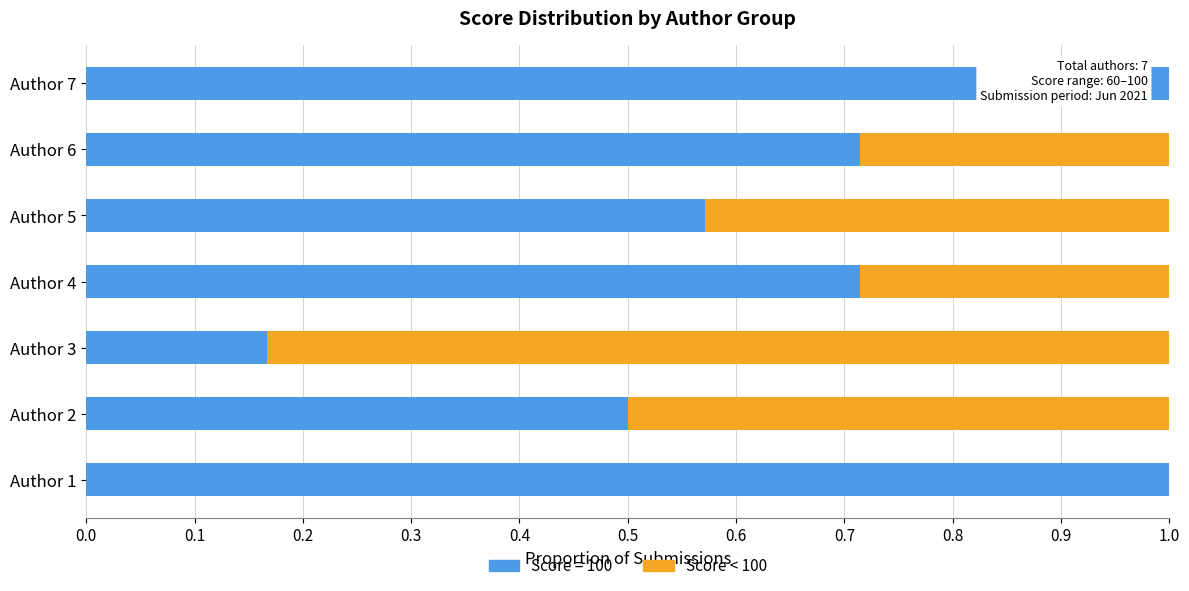

What is the total value across all series at Author 5?

1.0